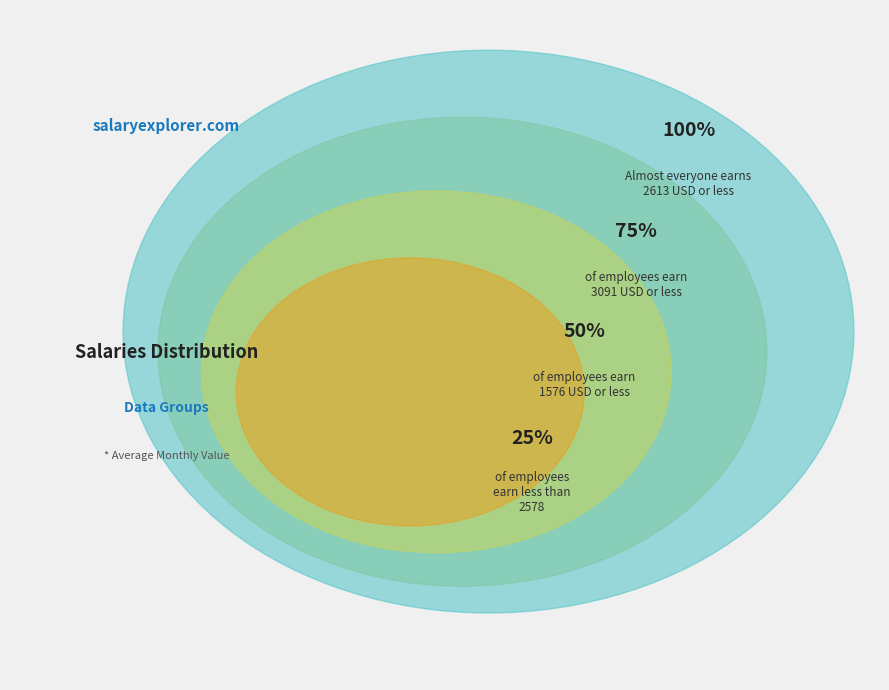

Is there any slice that represents more than half of the pie?

No